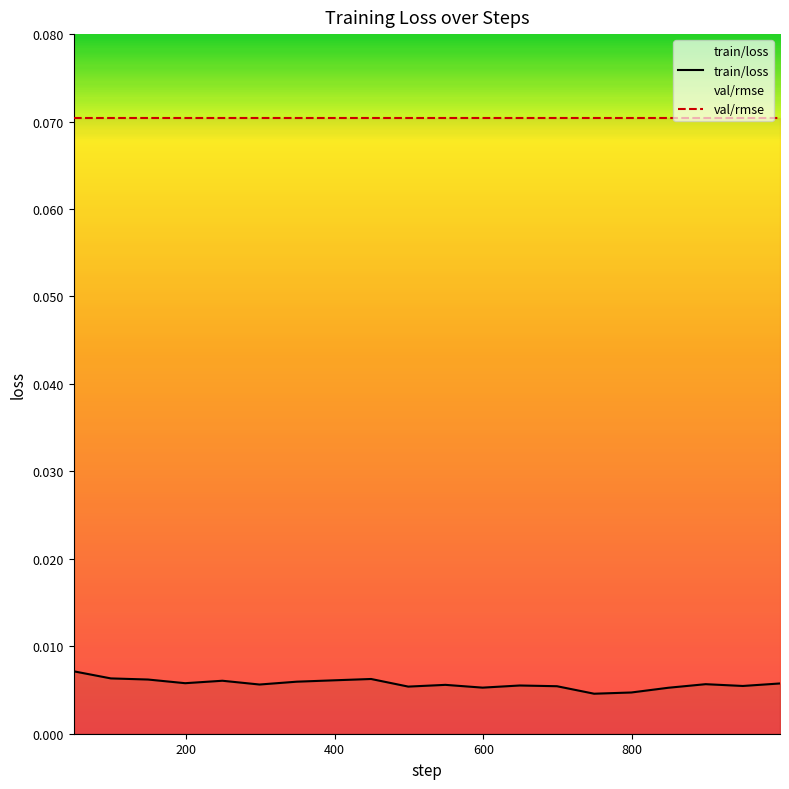

Reading left to right, list all the values displayed in this chart.

train/loss: 0.0	0.0	0.0	0.0	0.0	0.0	0.0	0.0	0.0	0.0	0.0	0.0	0.0	0.0	0.0	0.0	0.0	0.0	0.0	0.0
val/rmse: 0.1	0.1	0.1	0.1	0.1	0.1	0.1	0.1	0.1	0.1	0.1	0.1	0.1	0.1	0.1	0.1	0.1	0.1	0.1	0.1